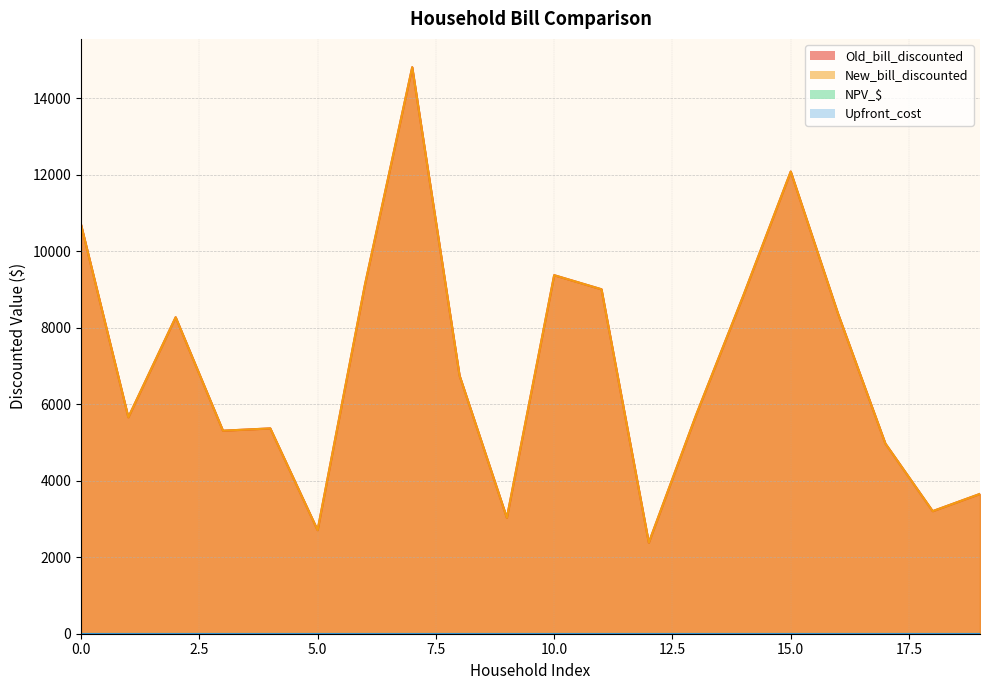

How many data points in New_bill_discounted are less than 6751?

10